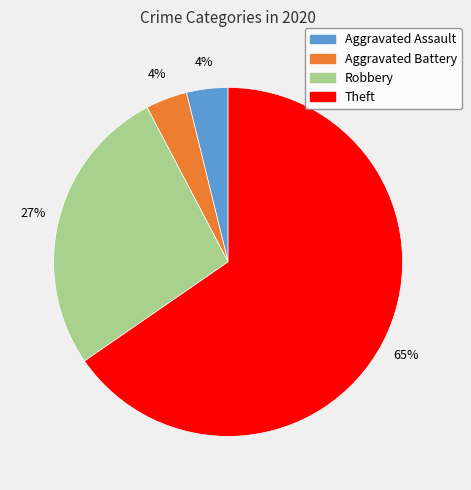

Is there any slice that represents more than half of the pie?

Yes